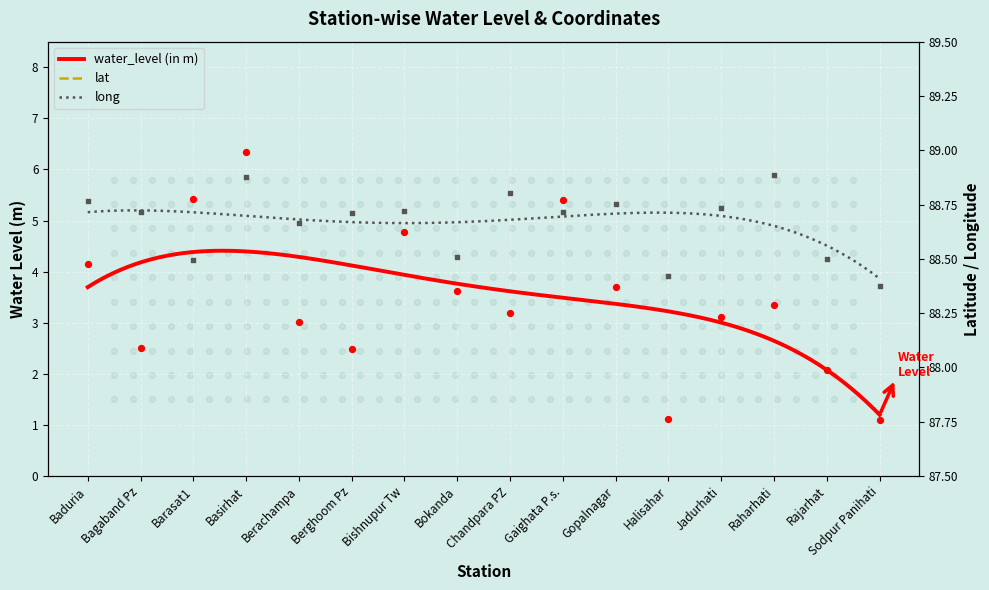

Which series has the largest total across all categories?

long